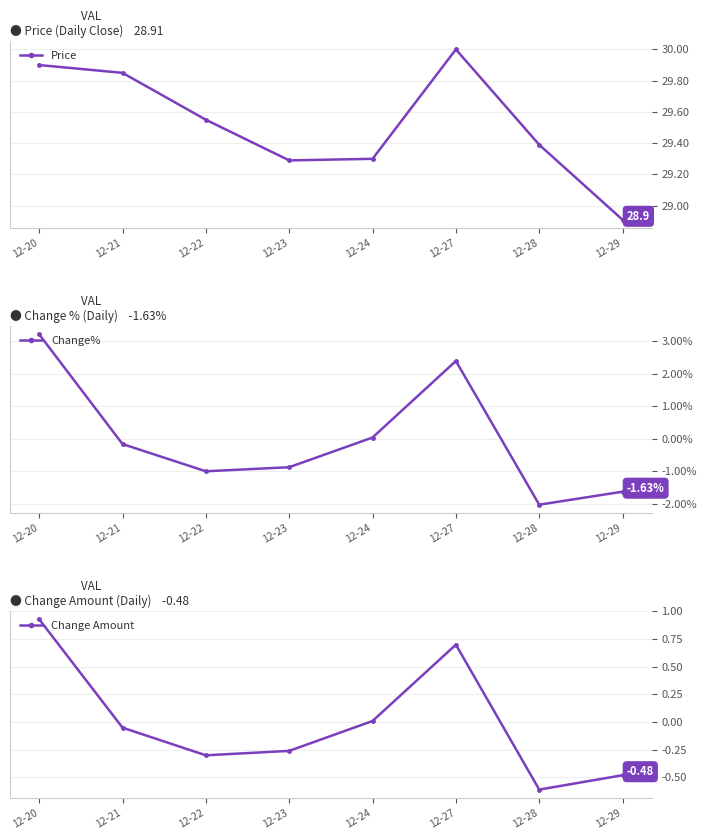

The Change% series shows 2.4 at 12-27. True or false?

True